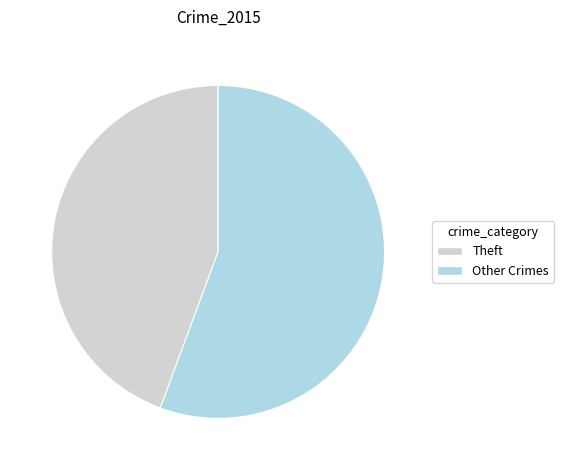

Is it true that Theft is 50% of the pie?

False